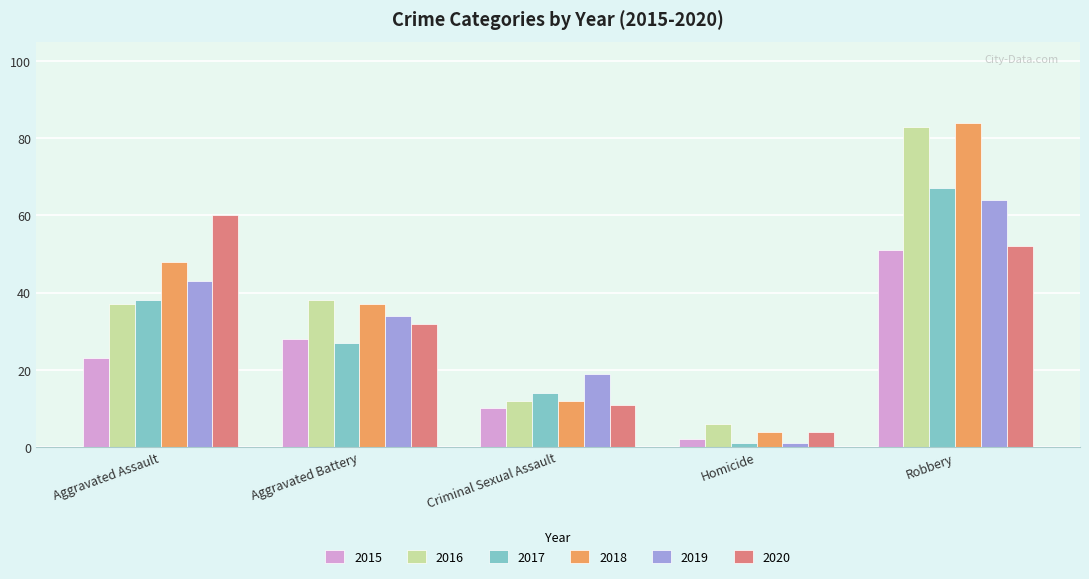

Which category has the highest value in the 2019 series?

Robbery